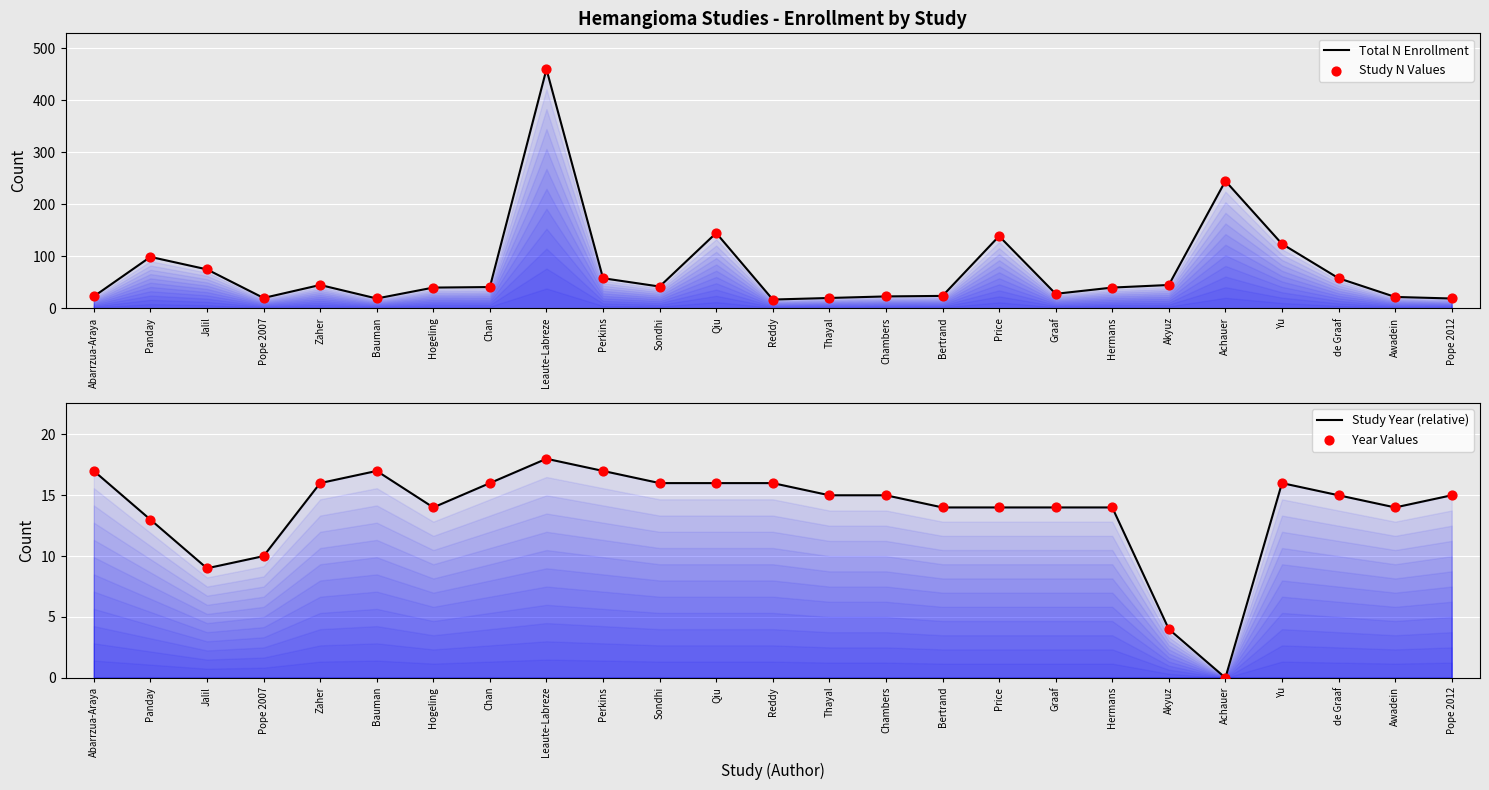

At which category is the sum across all series the highest?

Leaute-Labreze